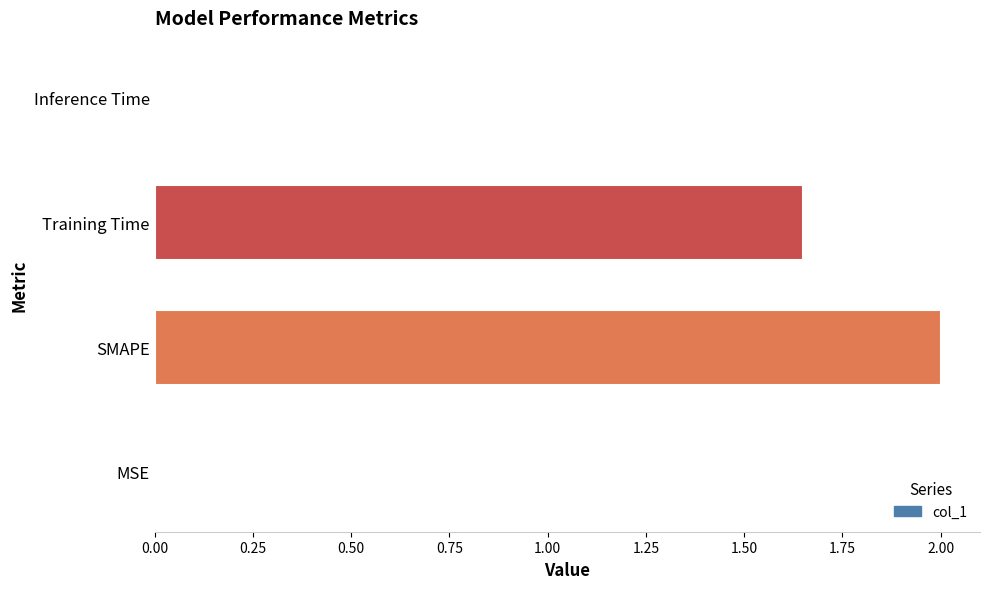

What is the sum of all values?

3.7